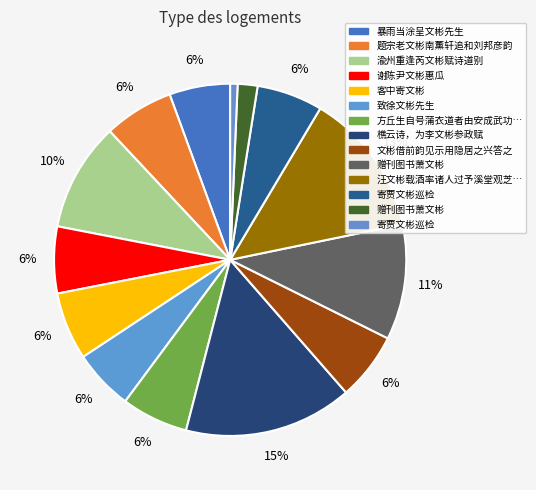

What is the largest slice in the pie chart?

樵云诗，为李文彬参政赋